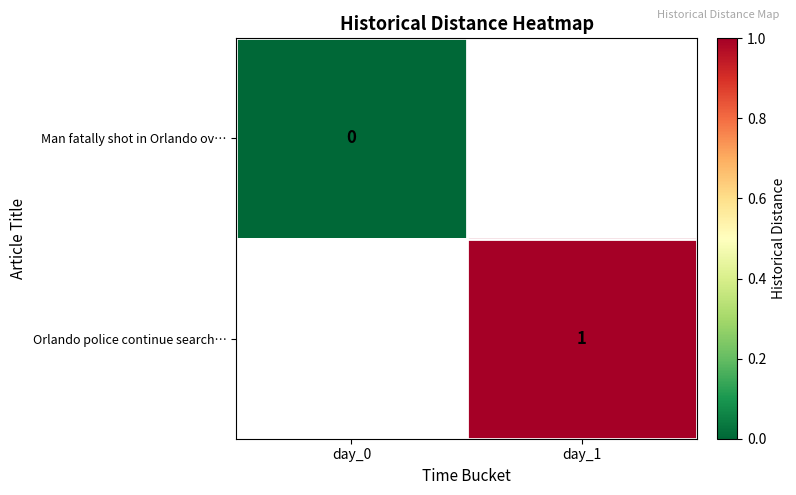

Which has a higher value, day_0 or day_1?

day_1